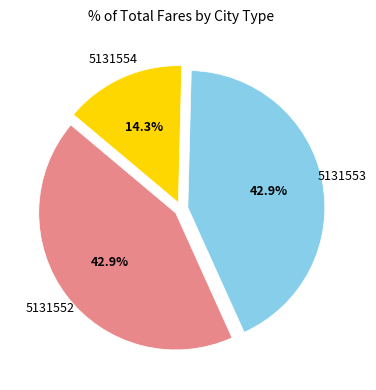

Is there any slice that represents more than half of the pie?

No